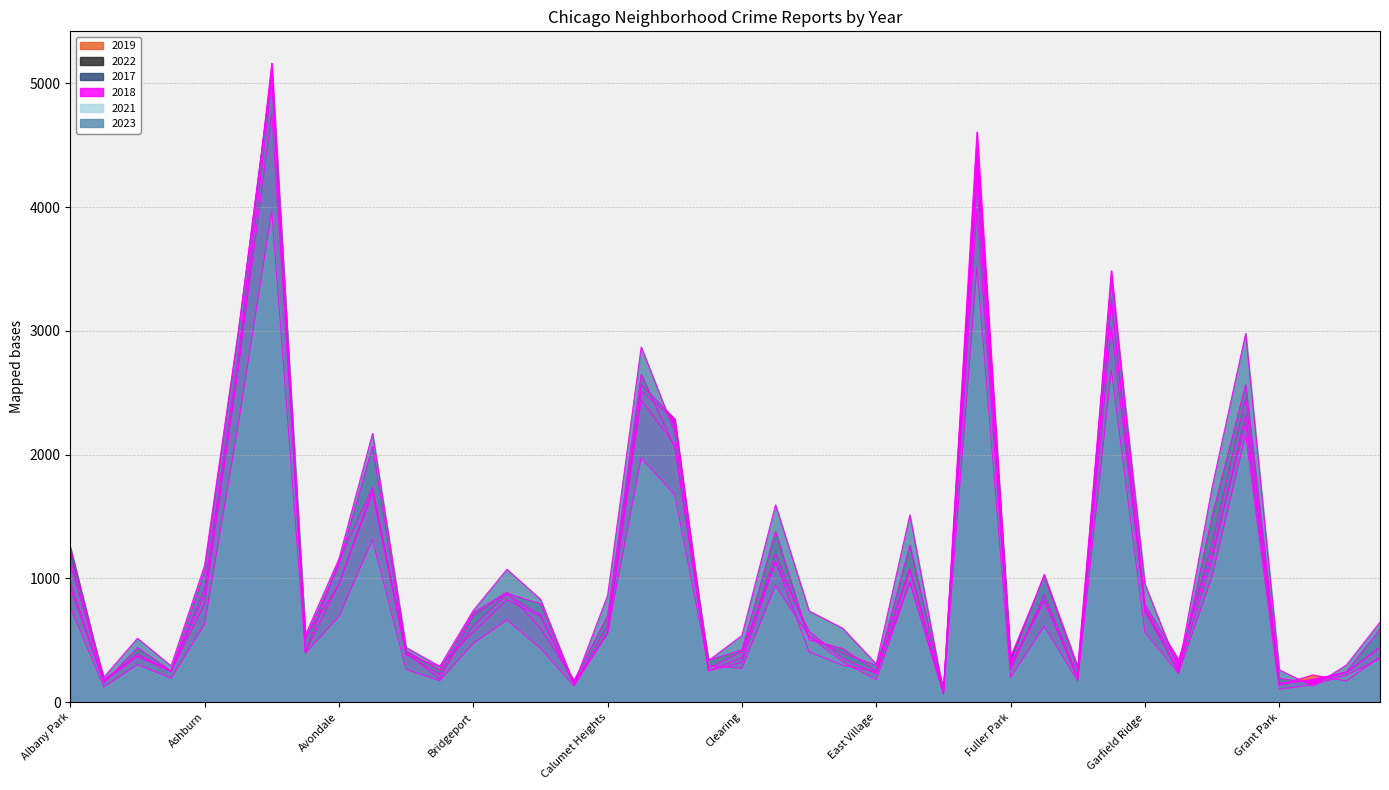

What is the difference between the highest and lowest values at Austin?

1193